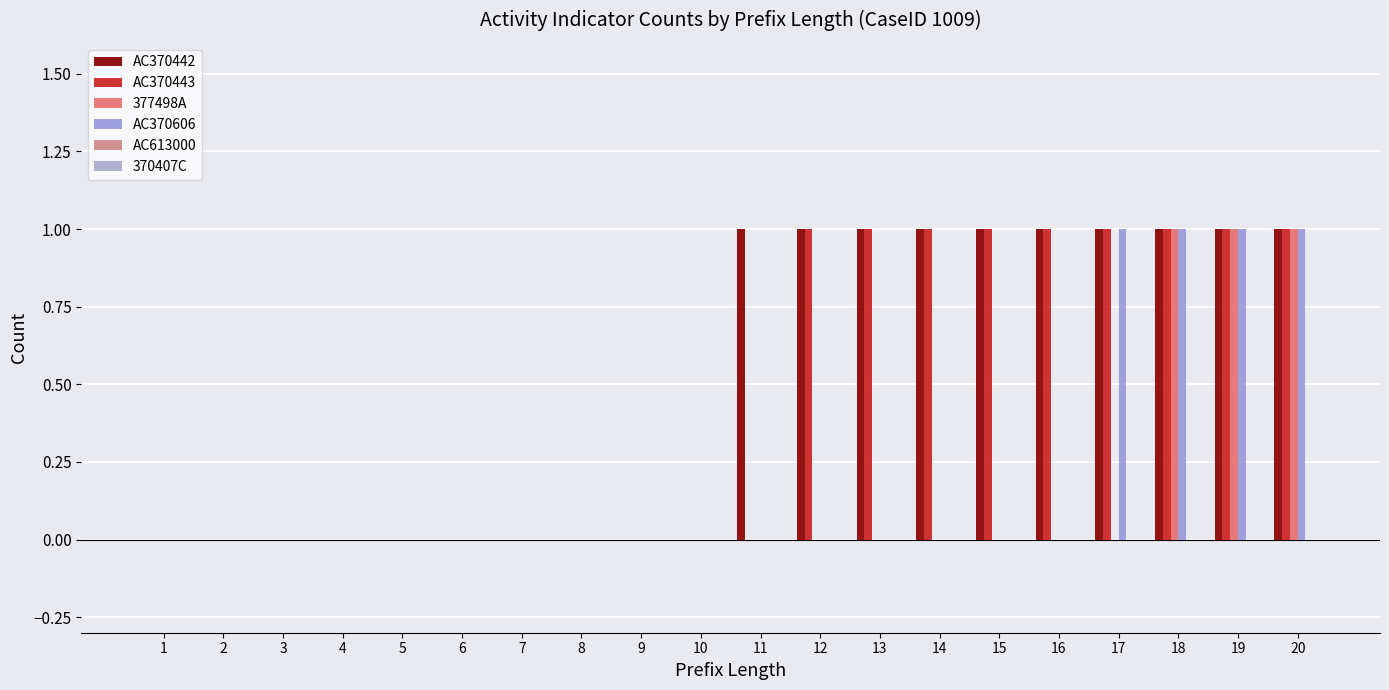

How many groups of bars are there?

20